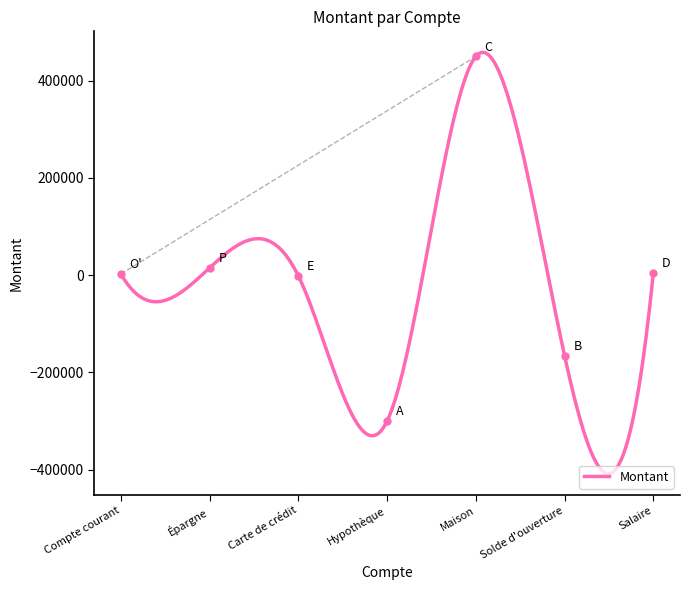

What is the minimum value shown in the chart?

-408414.8